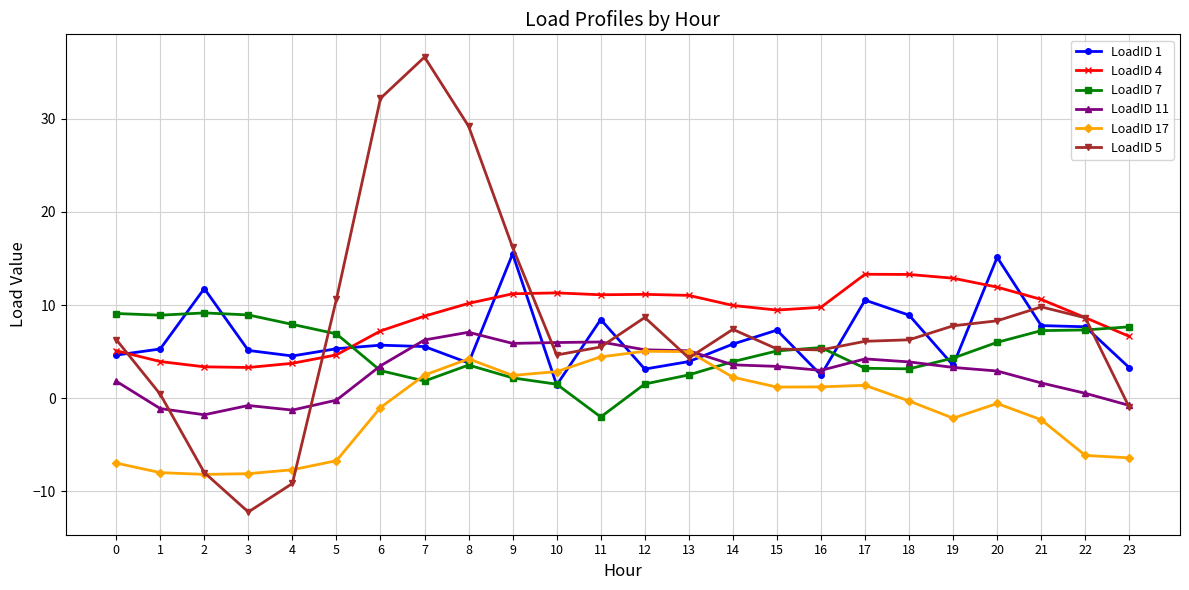

What is the value of the LoadID 17 point at the 9th from the left?

4.2